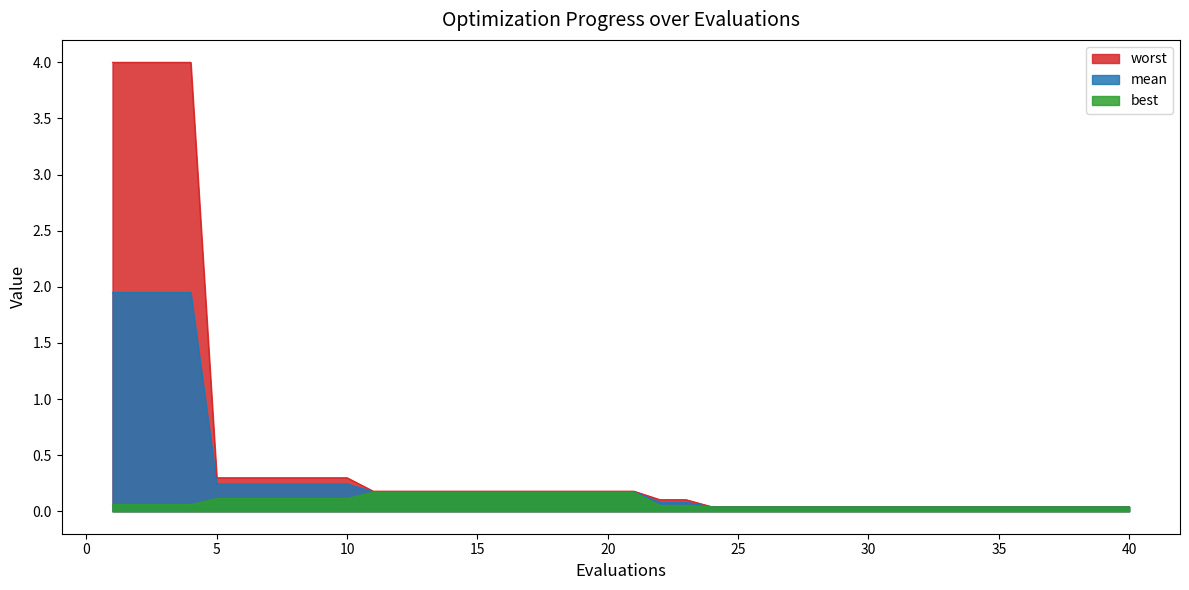

True or false: mean has a value of 0.2 at 20.

True